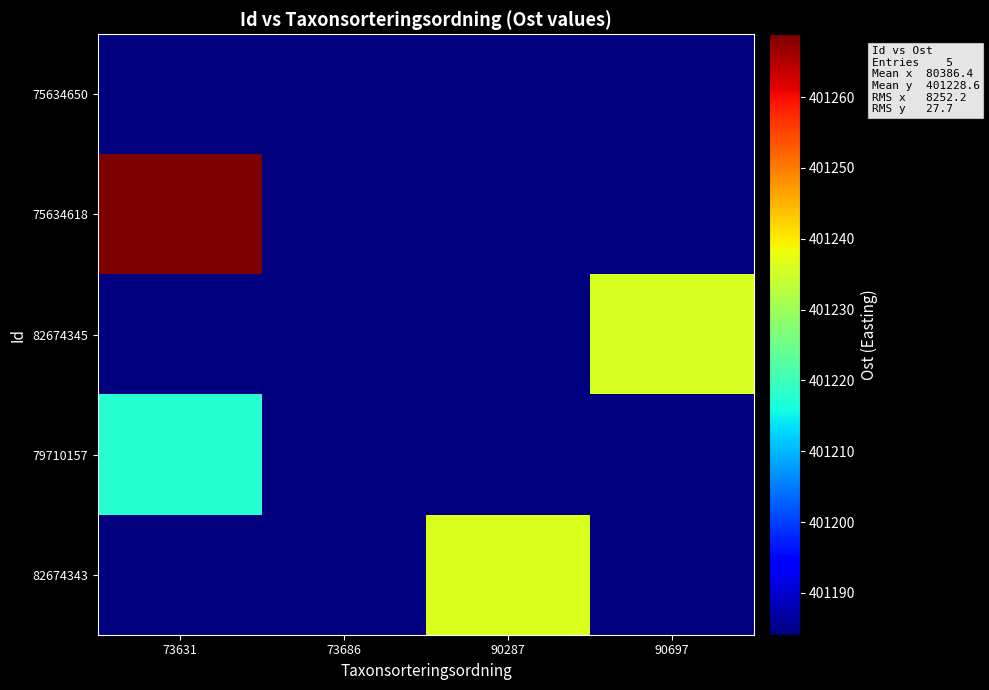

Reading left to right, extract all data points from this chart.

75634650: 73631=0.0	73686=401184.1	90287=0.0	90697=0.0
75634618: 73631=401268.9	73686=0.0	90287=0.0	90697=0.0
82674345: 73631=0.0	73686=0.0	90287=0.0	90697=401236.0
79710157: 73631=401217.8	73686=0.0	90287=0.0	90697=0.0
82674343: 73631=0.0	73686=0.0	90287=401236.2	90697=0.0